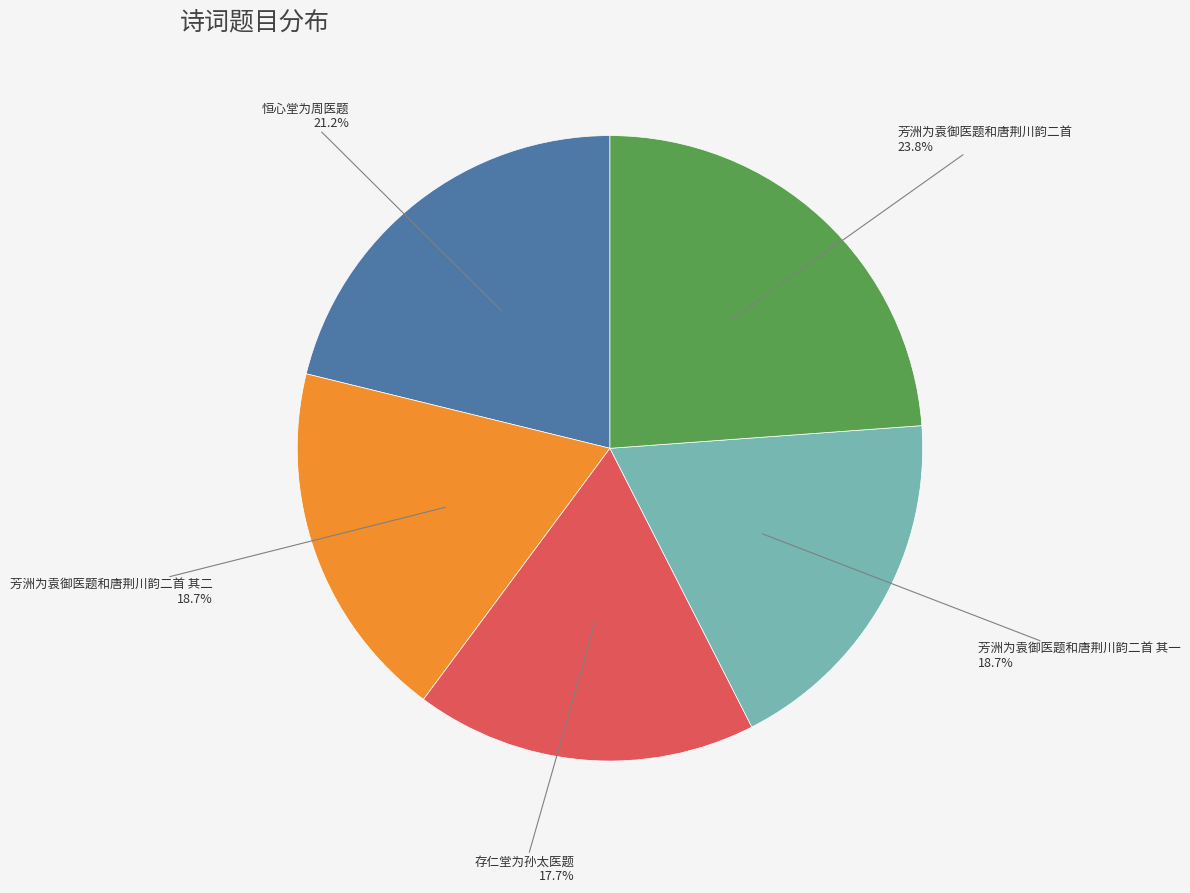

To the nearest percent, what portion does 存仁堂为孙太医题 represent?

18%